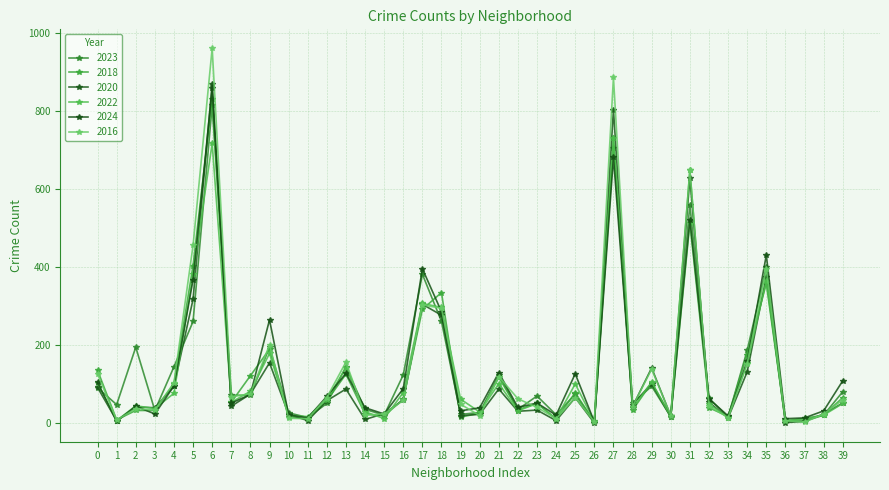

What is the difference between the maximum and minimum values in the 2022 series?

726